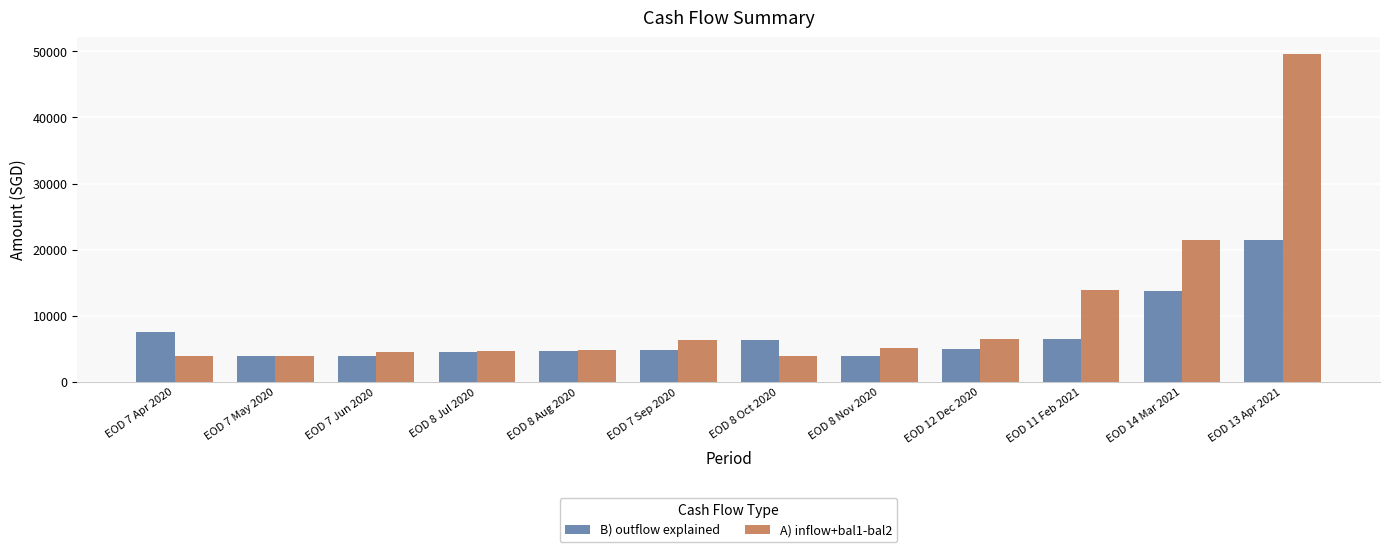

What is the label of the 2nd bar from the right?

EOD 14 Mar 2021